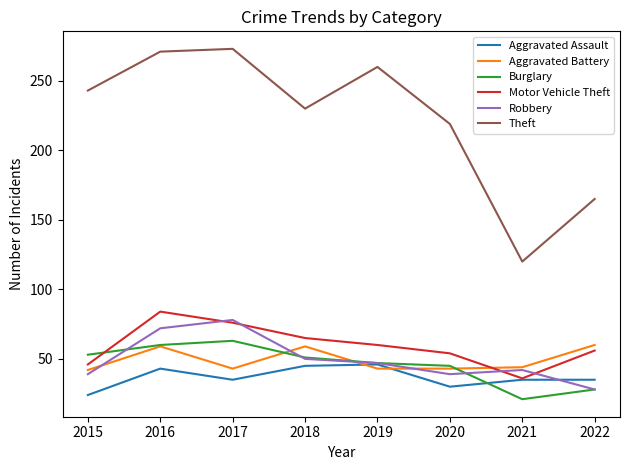

After their last crossing, which series has the higher values: Aggravated Battery or Aggravated Assault?

Aggravated Battery